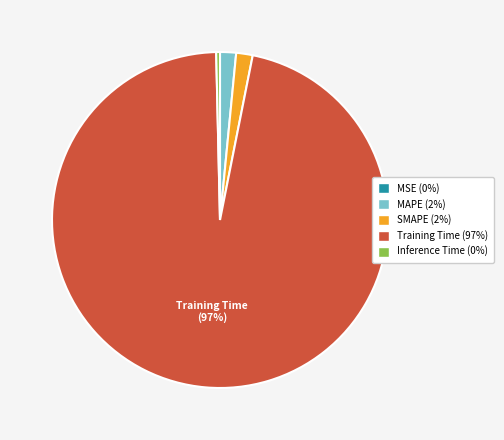

Is the sum of Training Time and SMAPE greater than half?

Yes